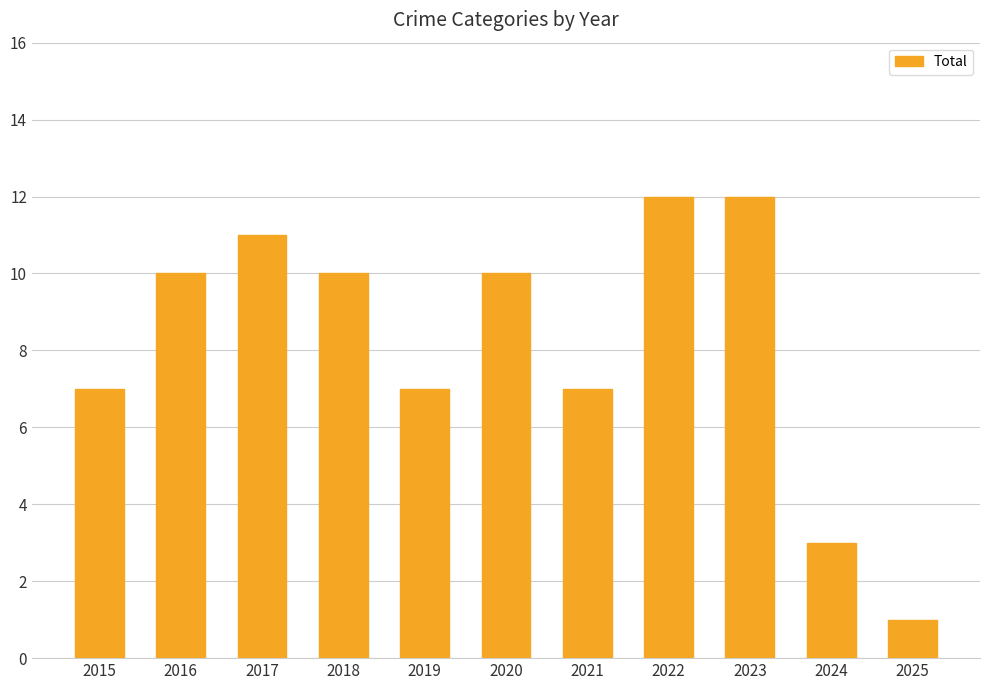

What is the value of the 2nd bar from the left?

10